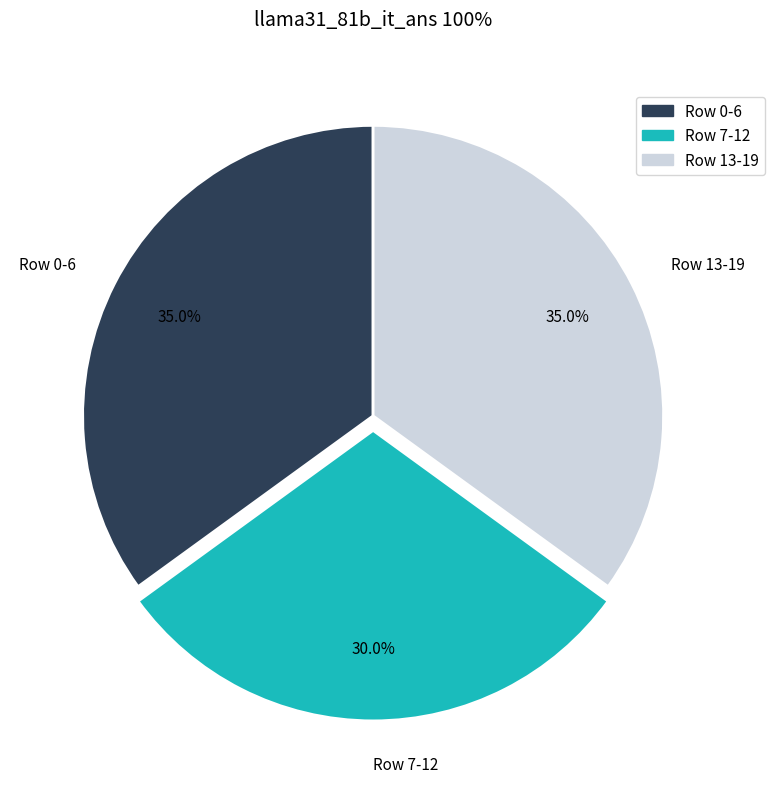

Which category has the smallest portion of the pie?

Row 7-12